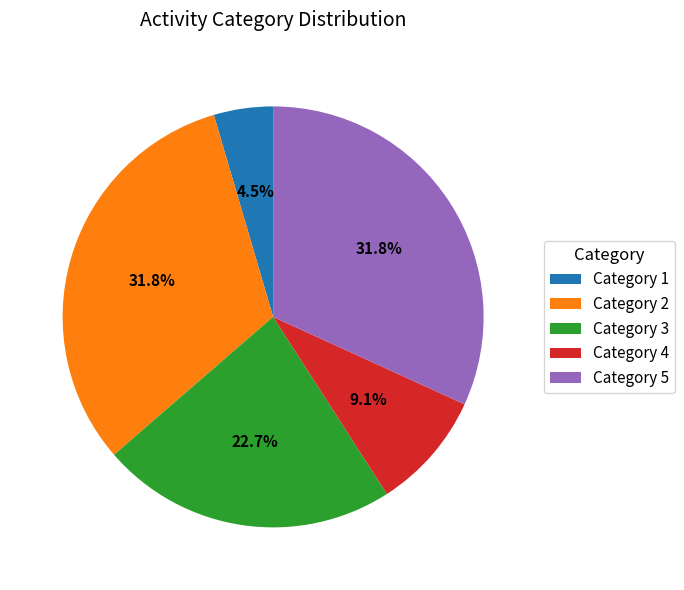

How many slices are in this pie chart?

5